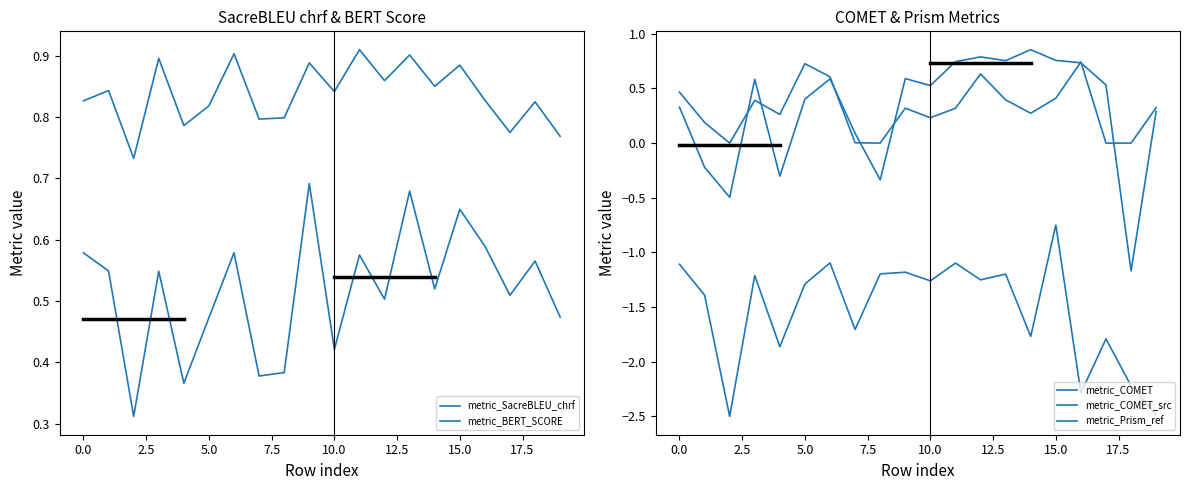

True or false: metric_SacreBLEU_chrf and metric_BERT_SCORE intersect in this chart.

False